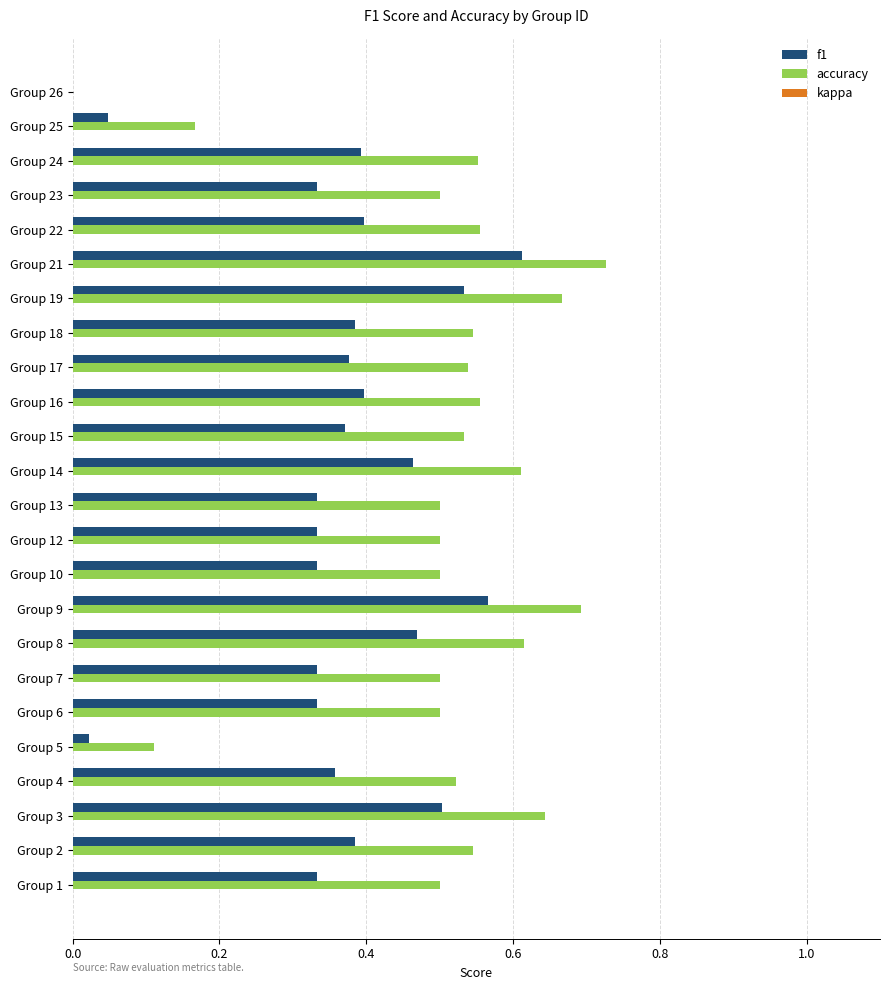

Which series has the largest total across all categories?

accuracy